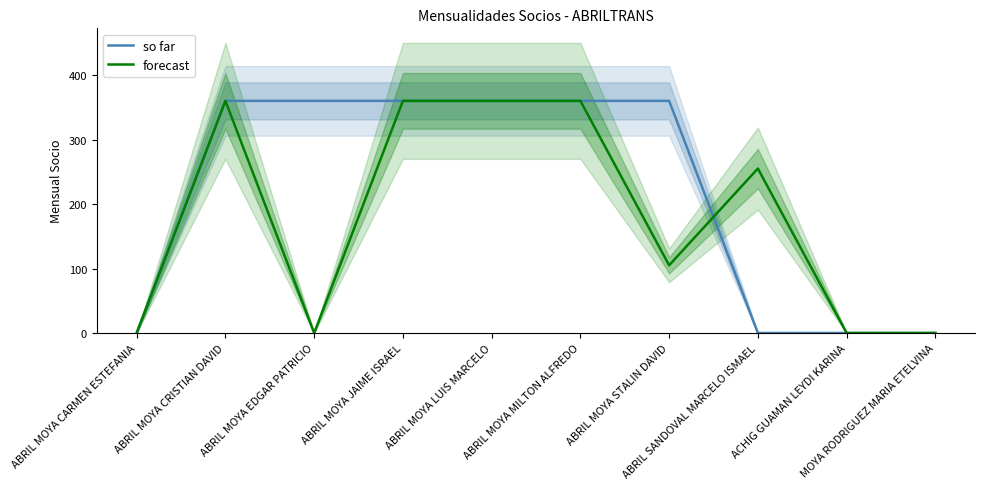

At which label is forecast closest to 180?

ABRIL MOYA STALIN DAVID